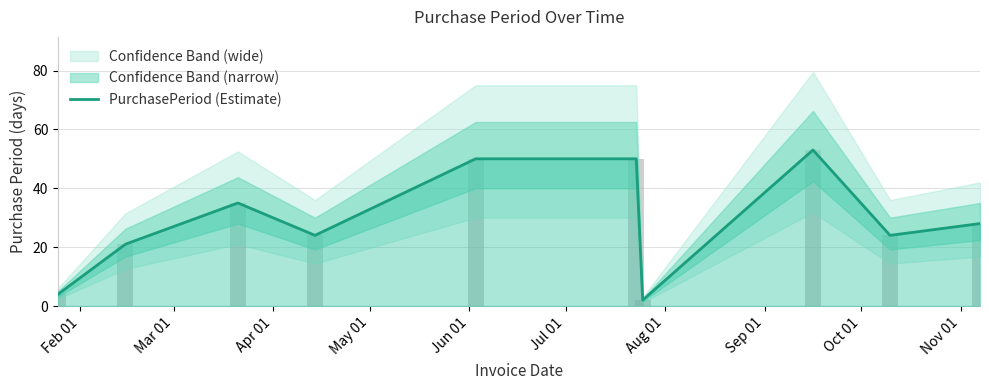

What value does the data have at Jul 01?

50